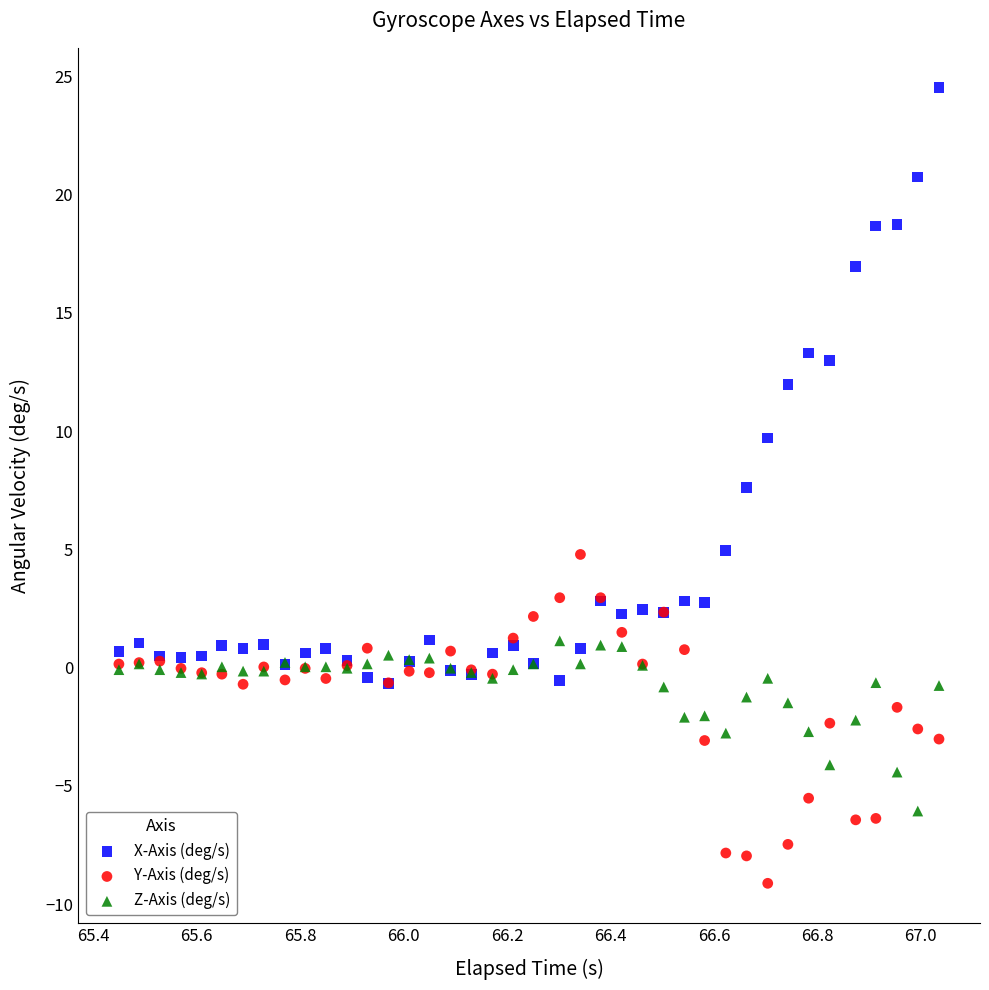

Across all series, what Y value is closest to 7?

7.6